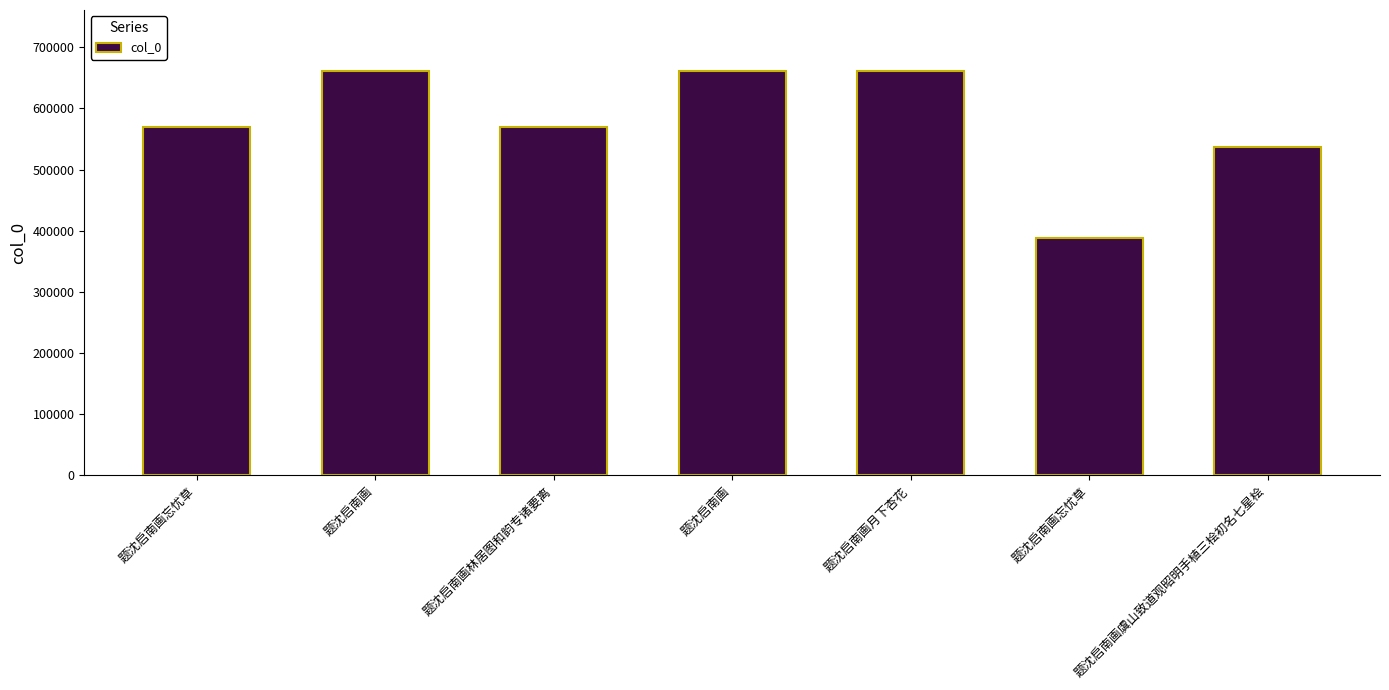

Count the number of categories in the chart.

7